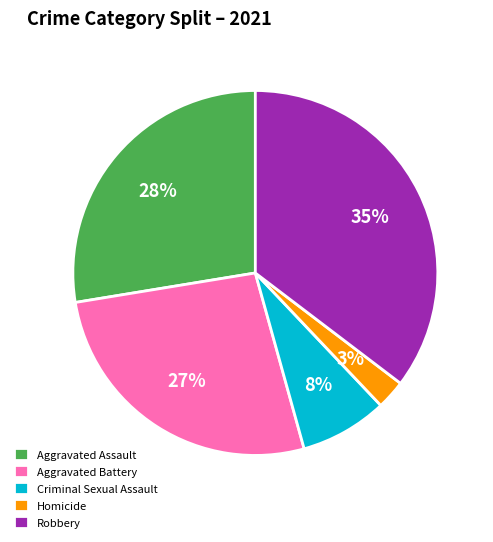

Count the number of slices in the pie.

5